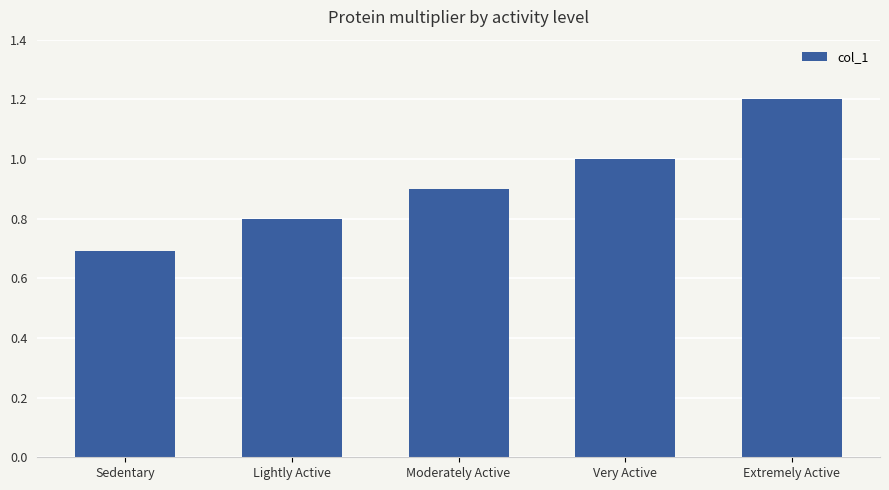

What is the label of the 2nd bar from the left?

Lightly Active